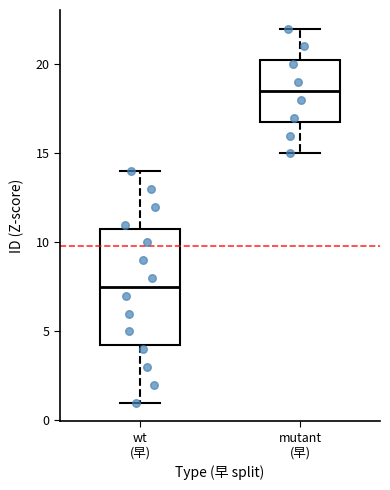

Which box is the tallest, from its lower edge to its upper edge?

wt (早)